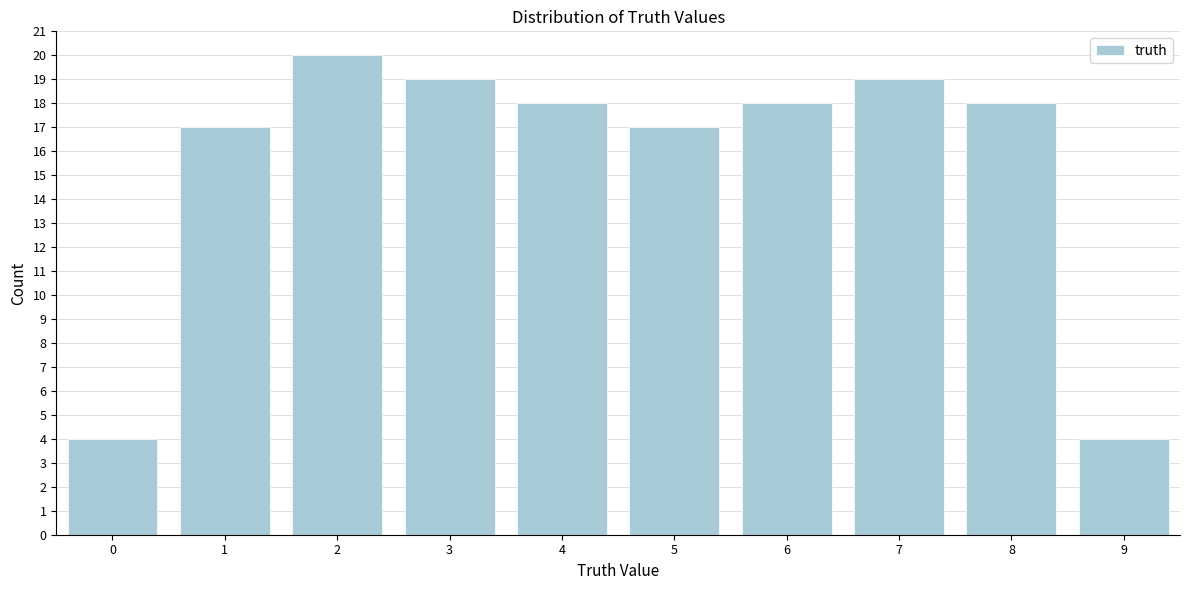

Reading right to left, list all the values displayed in this chart.

4	18	19	18	17	18	19	20	17	4